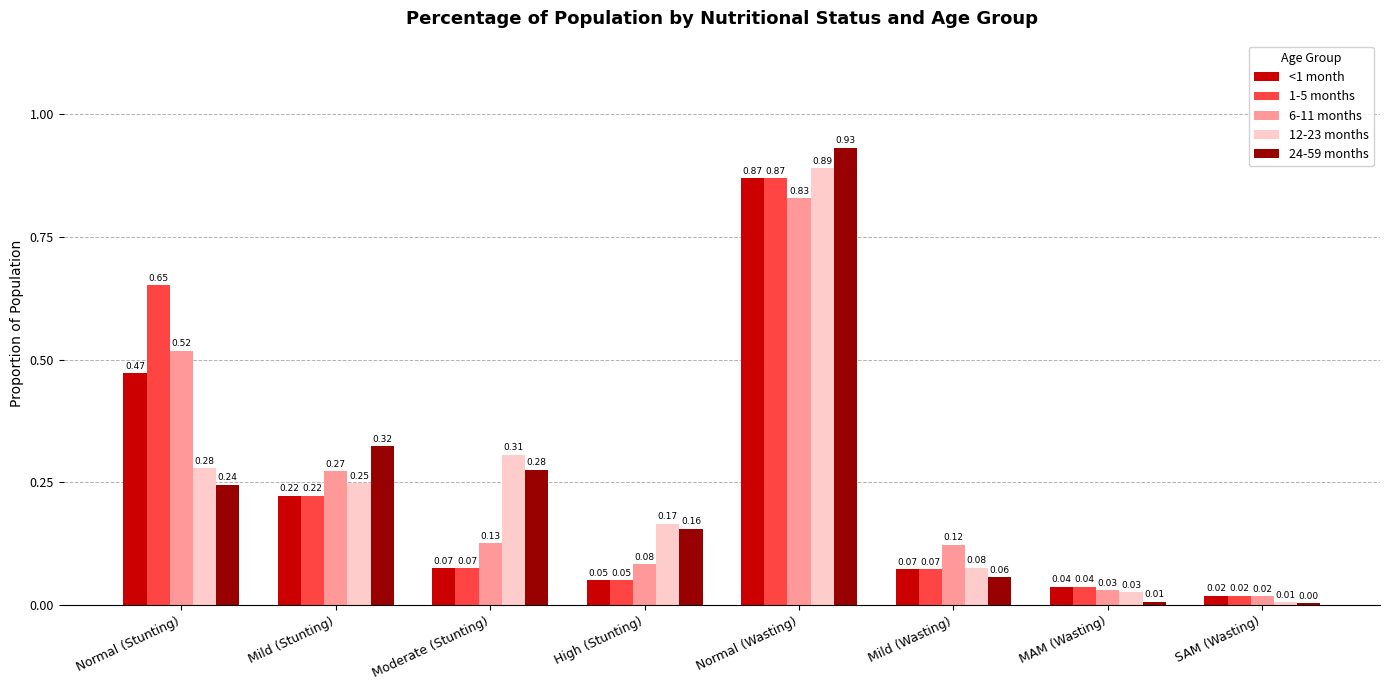

What is the sum of the <1 month values at Normal (Stunting) and Normal (Wasting)?

1.3